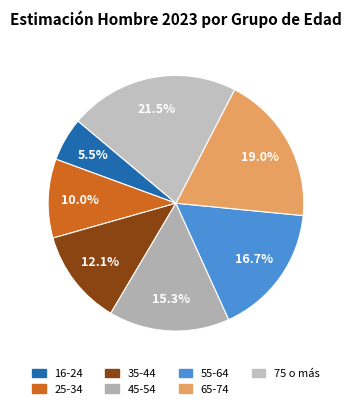

What percentage is the 16-24 slice, to the nearest percent?

6%